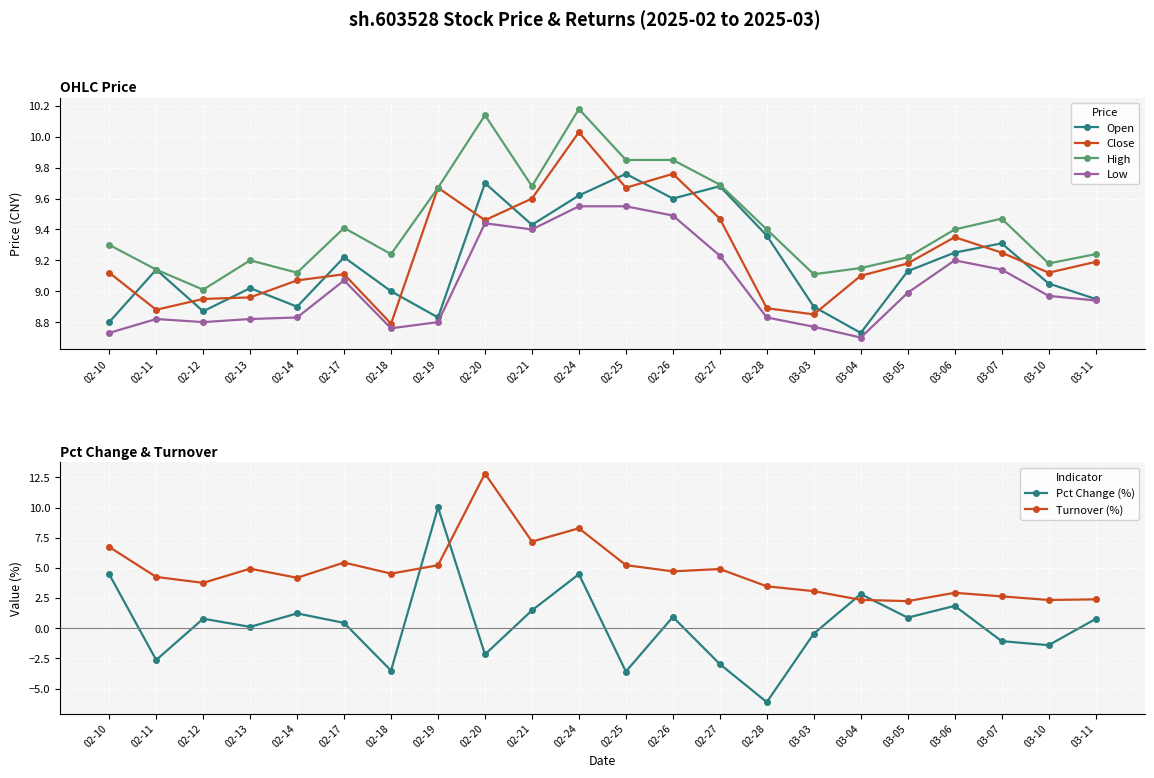

What is the difference between the Pct Change (%) values at 03-11 and 02-17?

0.3